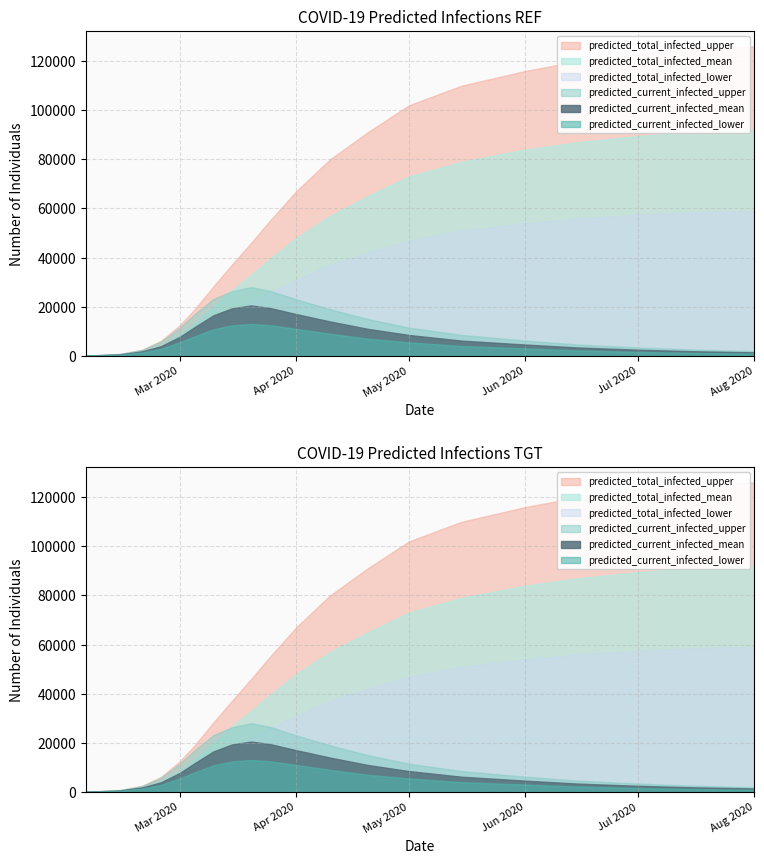

What is the value of the predicted_total_infected_upper point at the 20th from the left?

126000